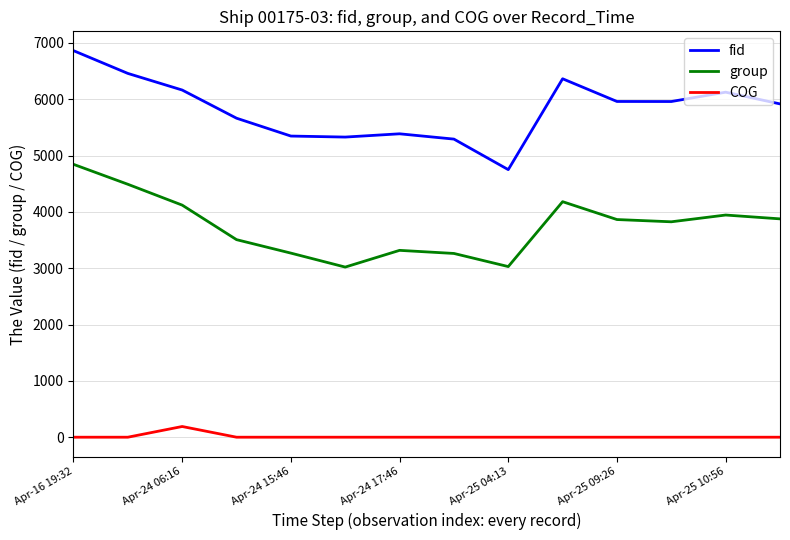

What is the minimum value for group?

3020.0